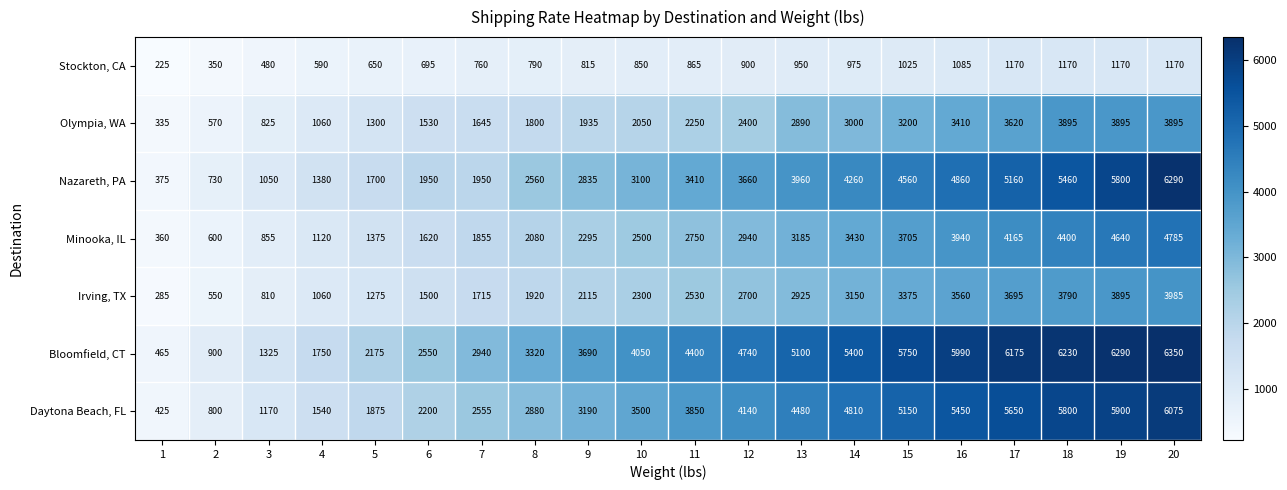

Count the number of categories in the chart.

20